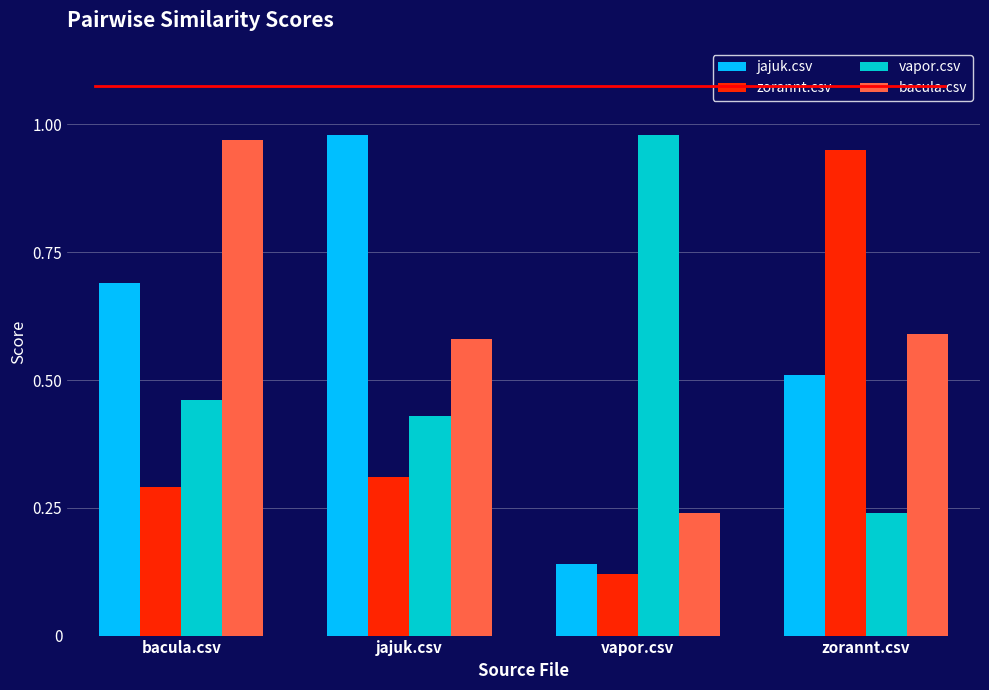

How many bars are there in each group?

4